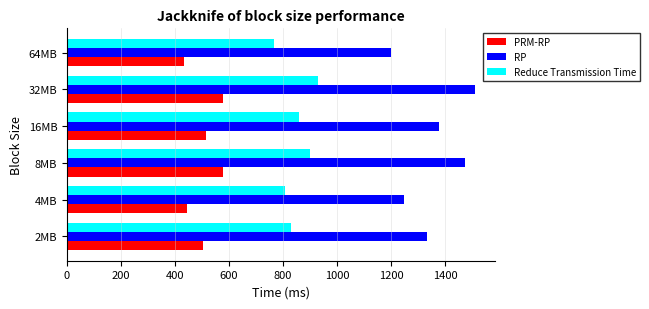

True or false: RP has a value of 1734.1 at 64MB.

False